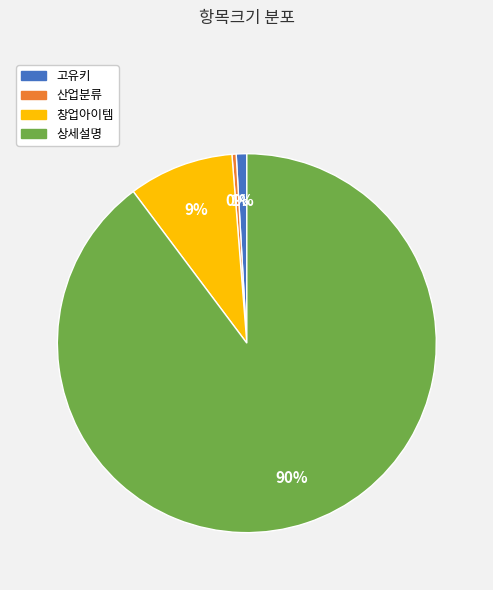

Do 창업아이템 and 고유키 together represent more than half of the pie?

No